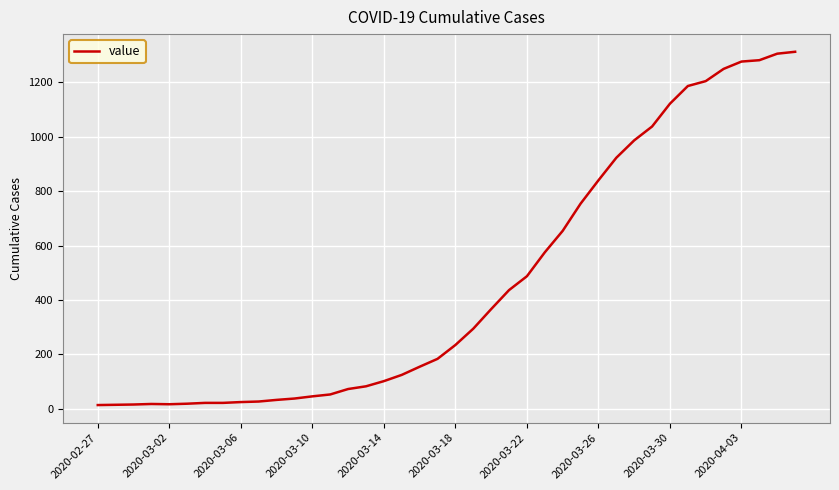

What is the greatest value displayed?

1313